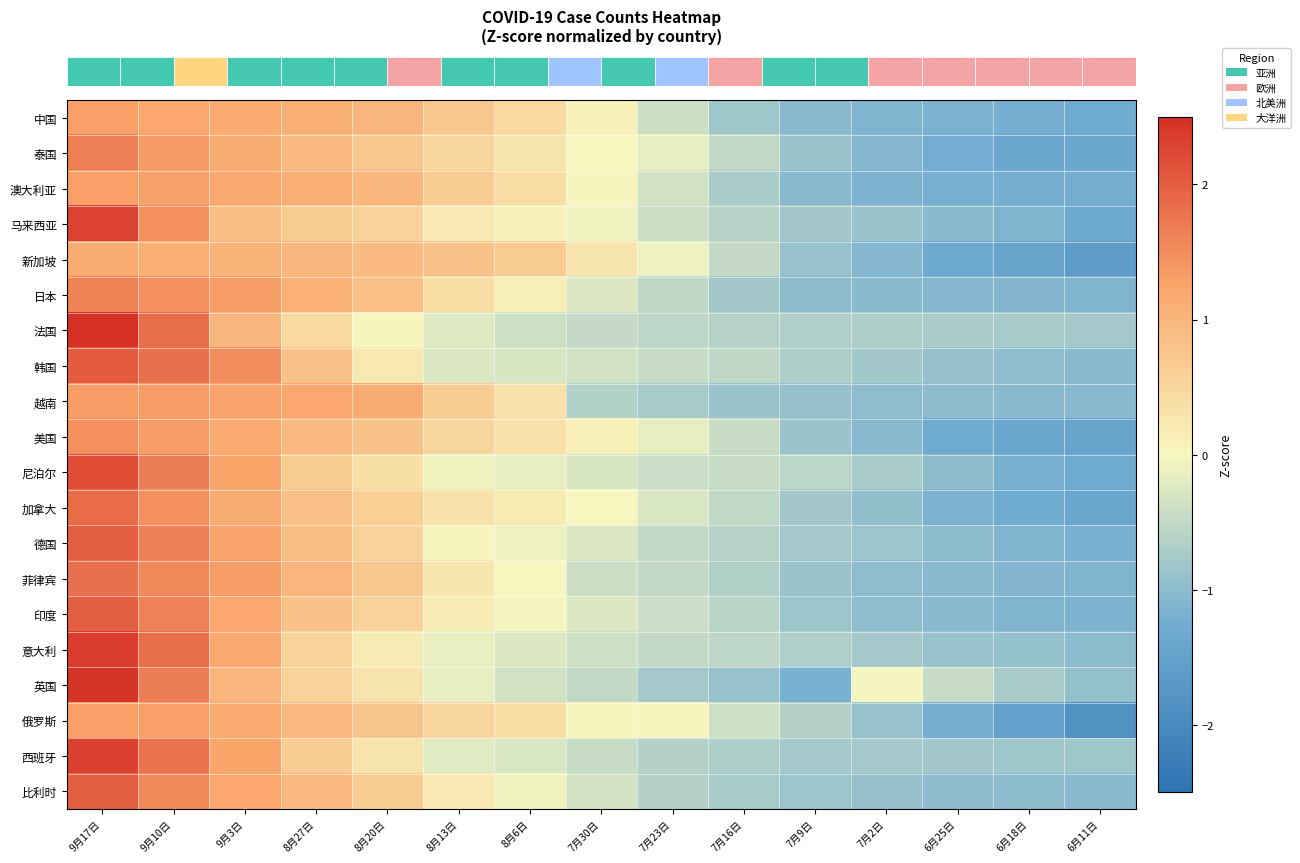

Count the number of categories in the chart.

15